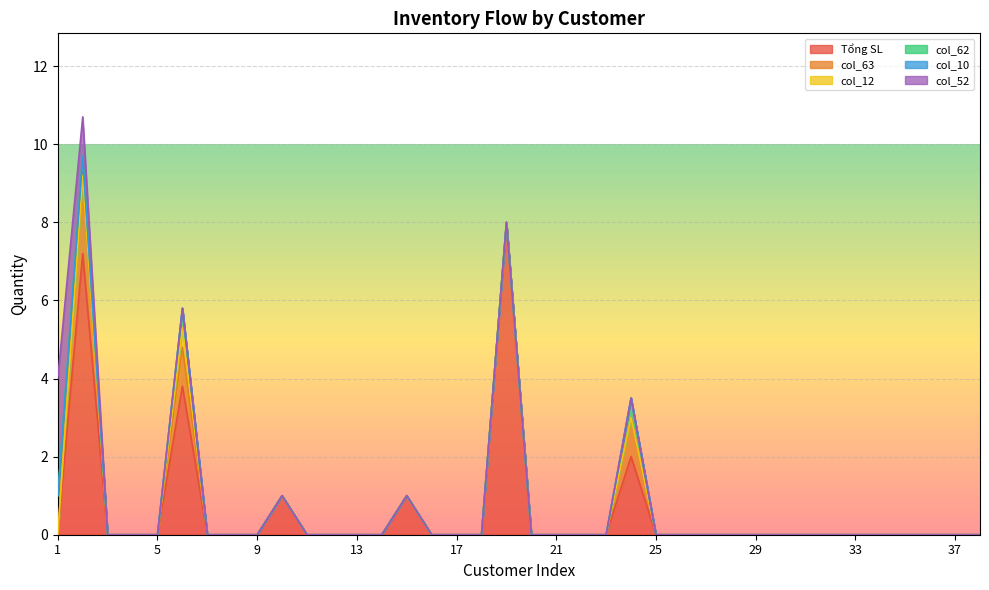

True or false: col_10 and col_63 intersect in this chart.

False